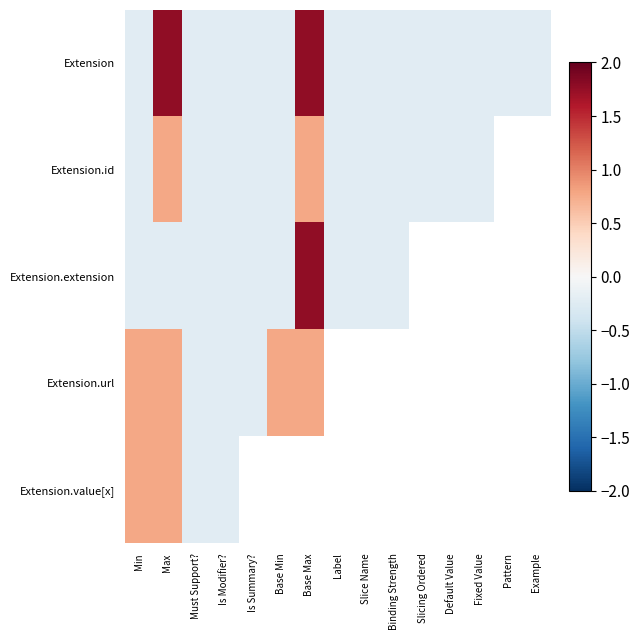

Count the Extension.id values in the range 0 to 1.

2